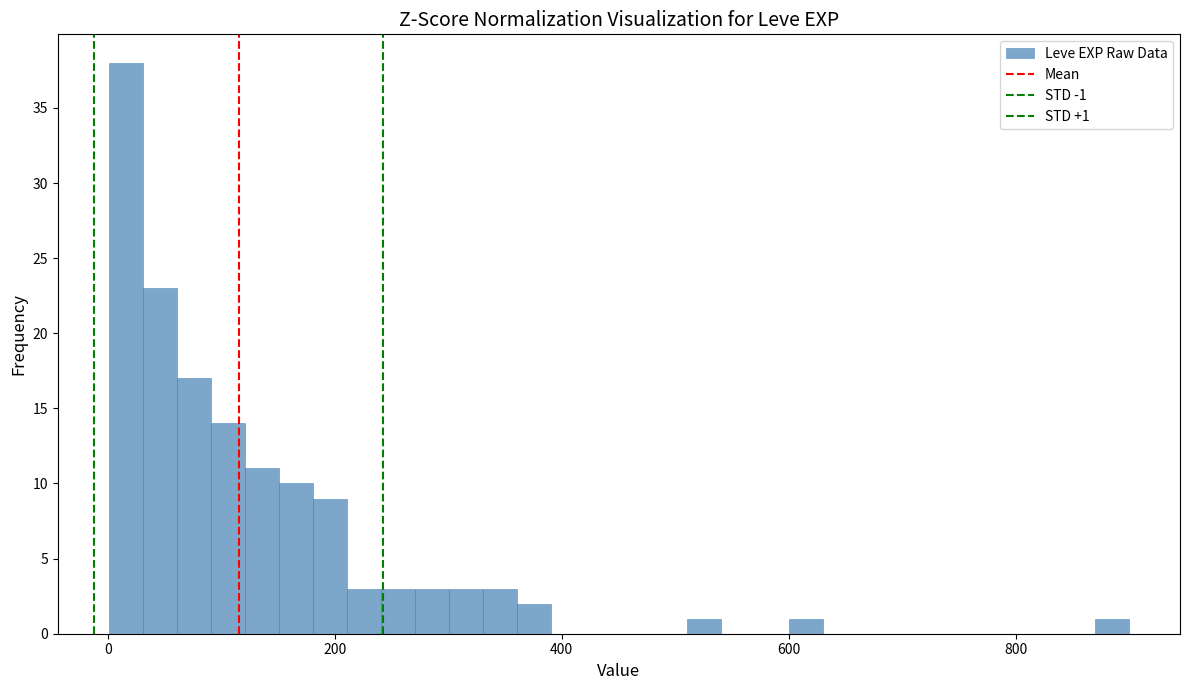

Around what value on the x-axis is the tallest bar? Give the approximate position of its centre, as read against the axis.

20